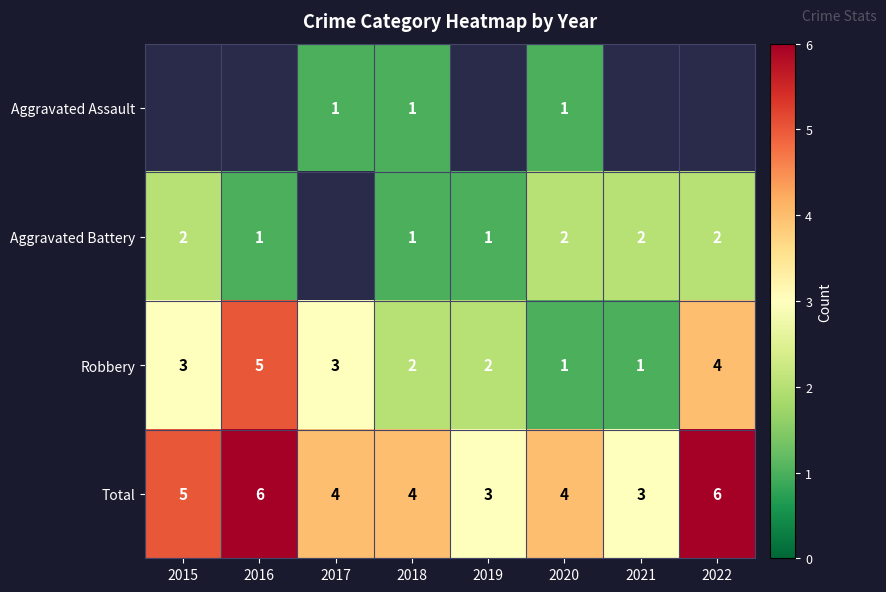

Is it true that Total equals 2.5 at 2022?

False